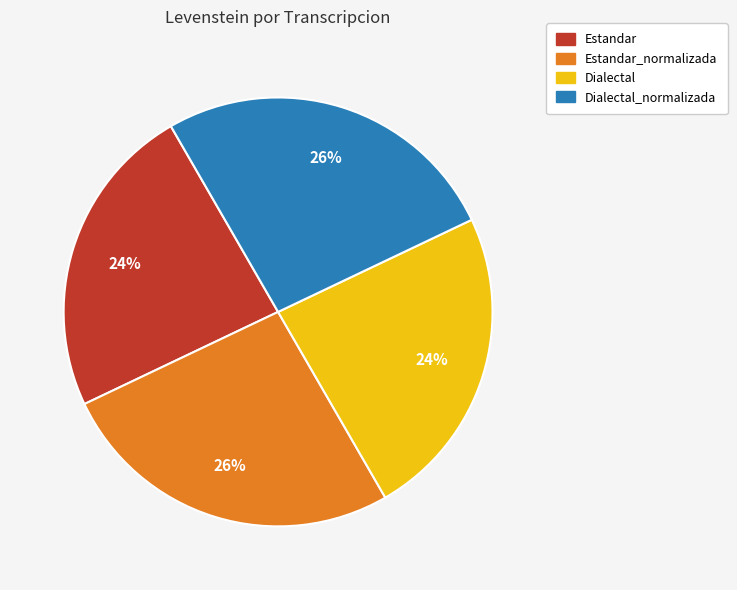

Does any single category account for the majority?

No